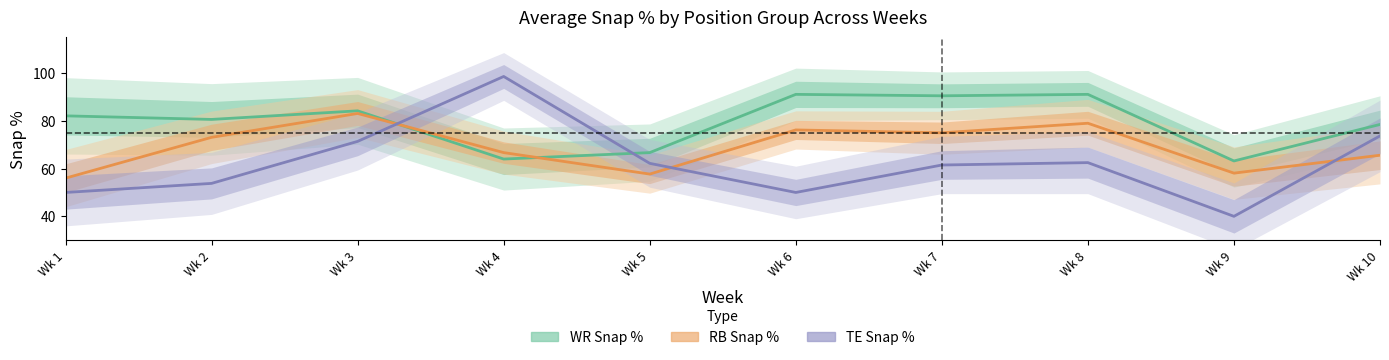

How many lines are shown in the chart?

3